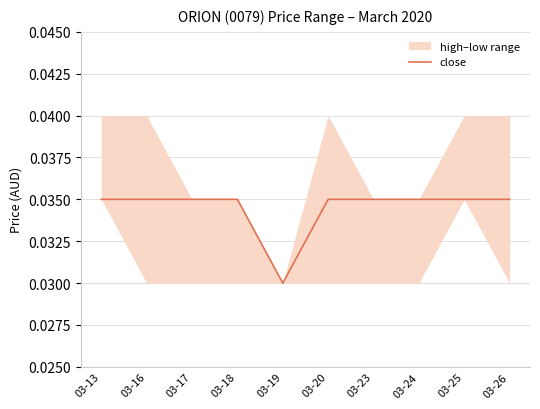

Is it true that the value at 03-17 is 0.0?

False